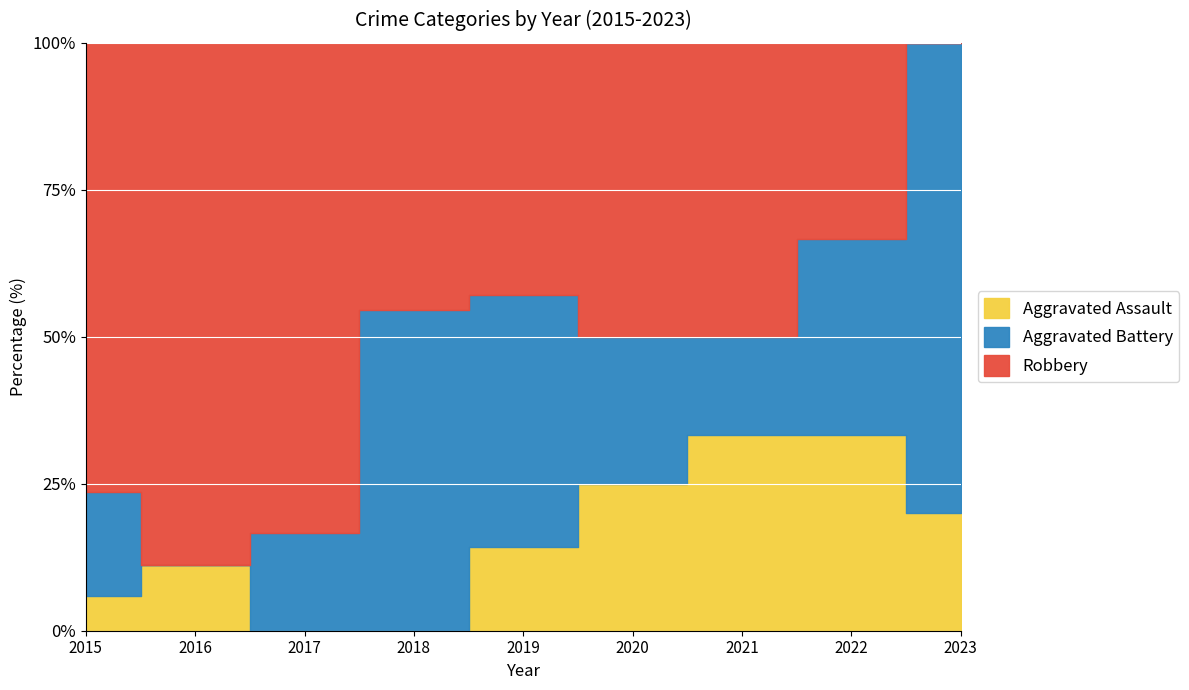

What is the approximate value of Aggravated Battery at 2017?

1